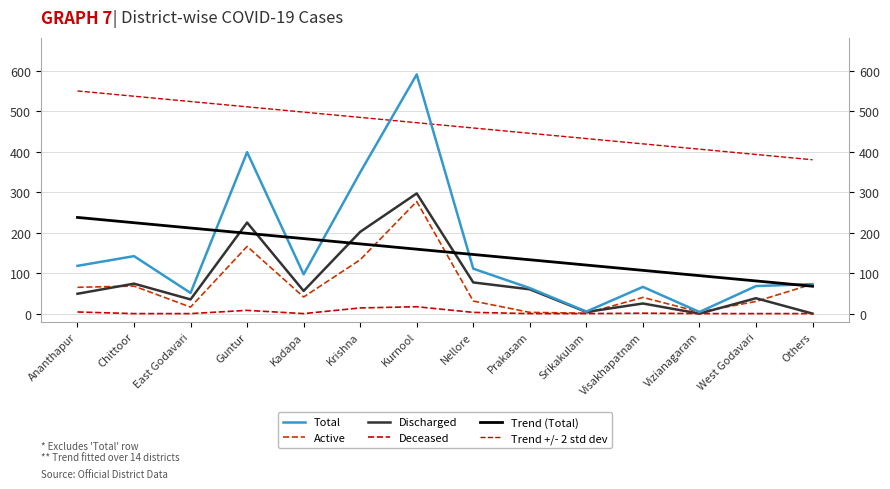

What is the maximum value for Active?

277.0